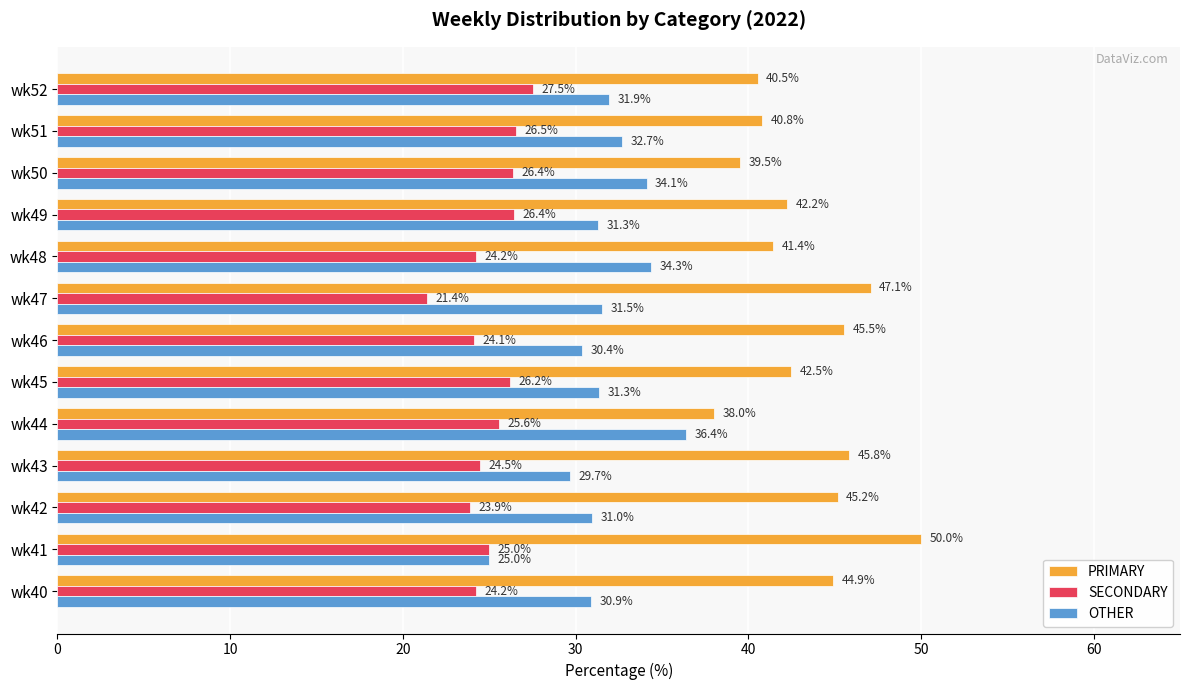

At which category does the chart reach its minimum across all series?

wk47